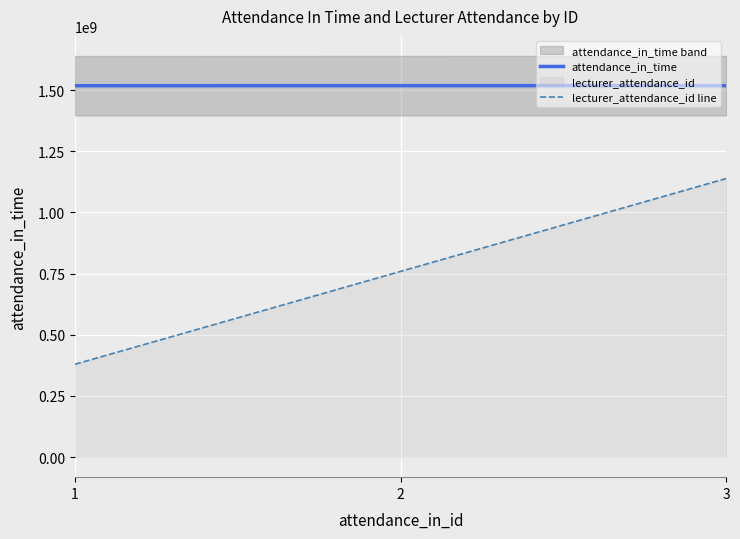

Which has a higher value, 3 or 1?

3